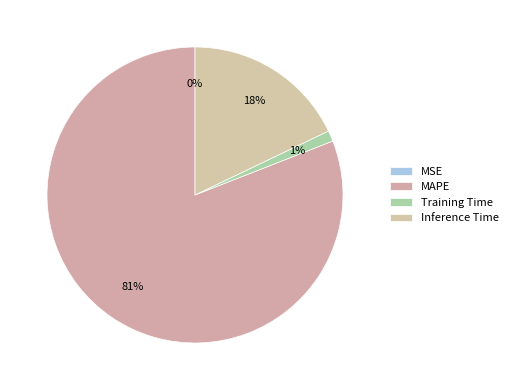

Which category has the biggest portion of the pie?

MAPE